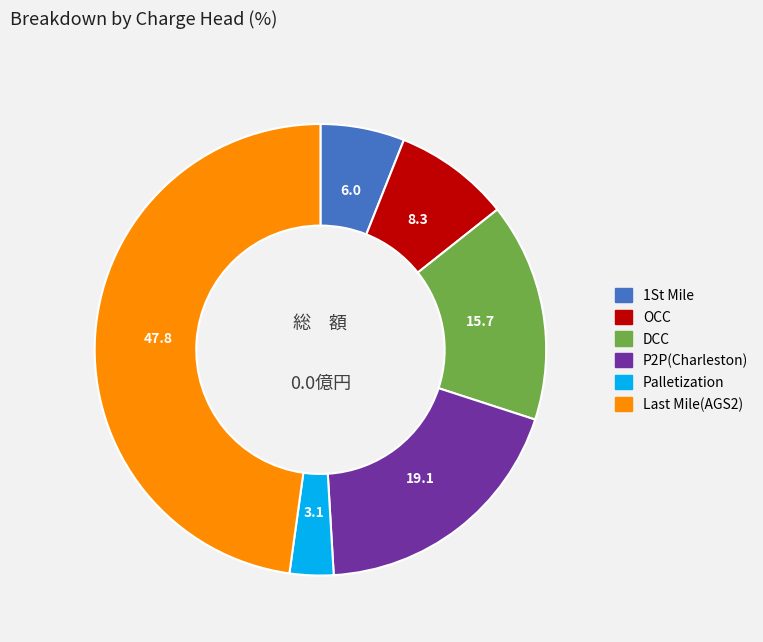

Approximately how many times larger is the value at Palletization compared to OCC?

0.4